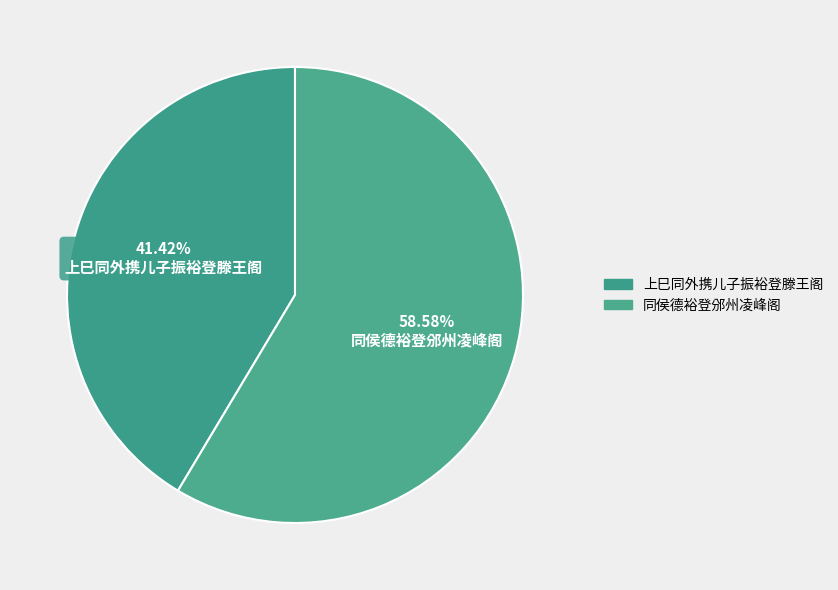

The 上巳同外携儿子振裕登滕王阁 slice represents 41% of the pie. True or false?

True